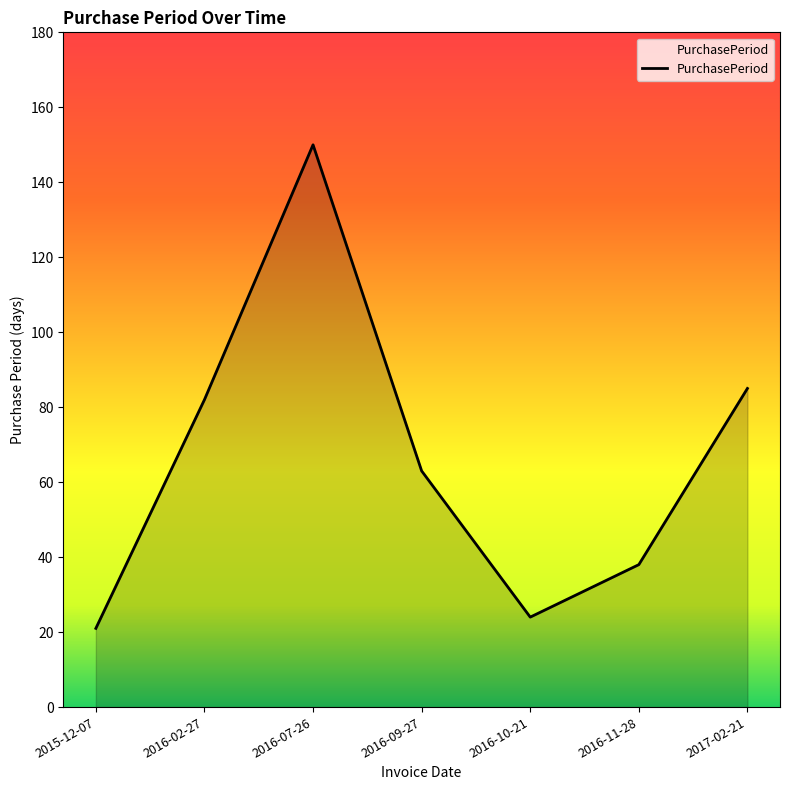

Reading left to right, transcribe all the data shown in this chart.

2015-12-07=21	2016-02-27=82	2016-07-26=150	2016-09-27=63	2016-10-21=24	2016-11-28=38	2017-02-21=85